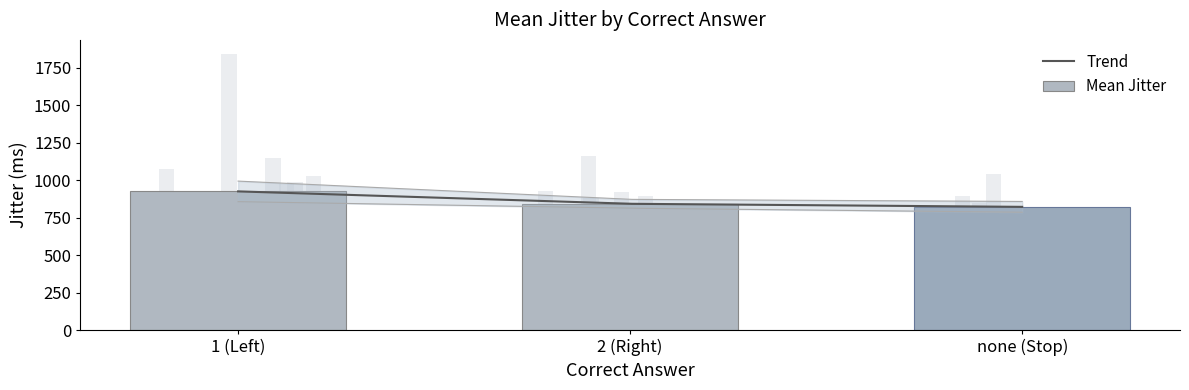

How many values are below 822?

4